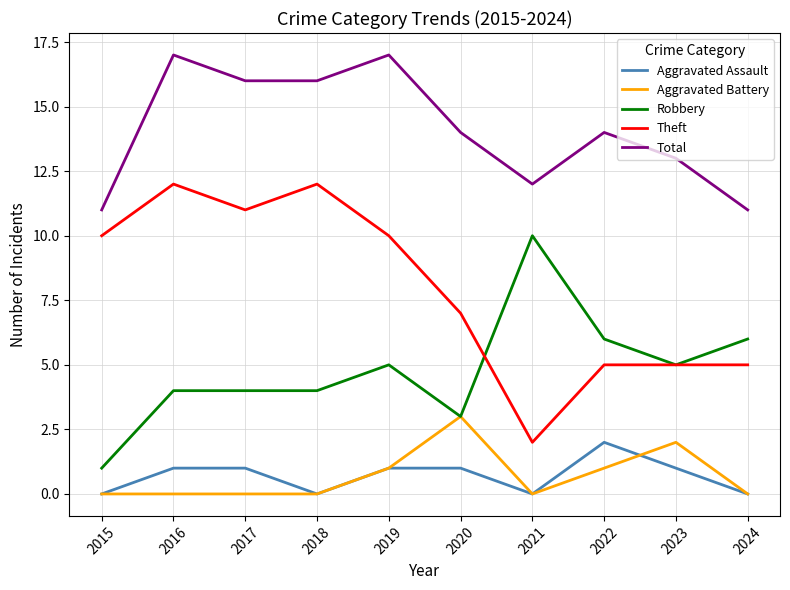

Is it true that Aggravated Assault equals 2 at 2022?

True